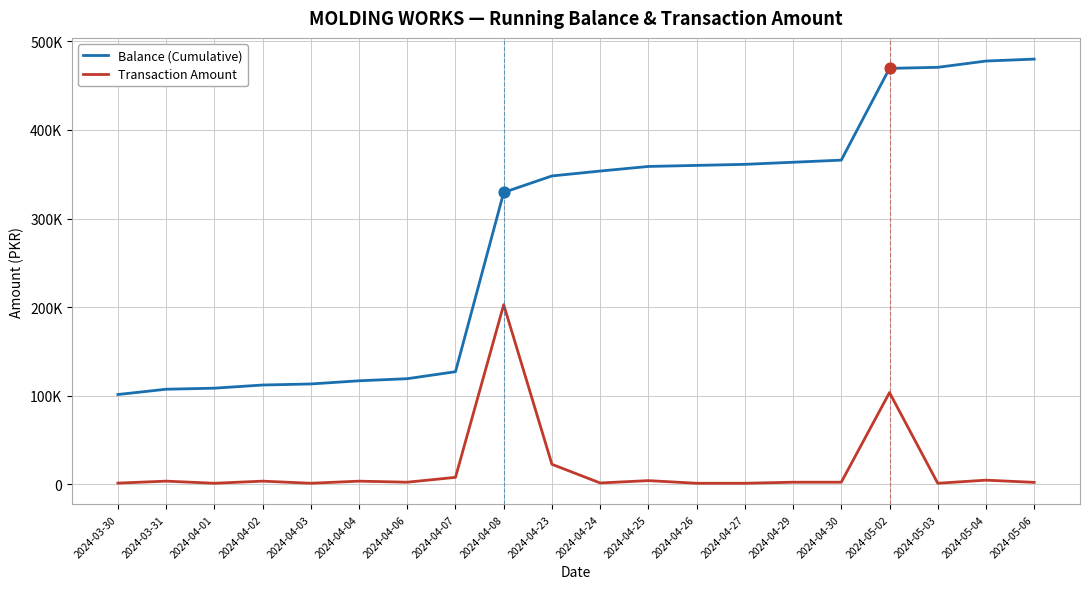

At which category is the sum across all series the highest?

2024-05-02